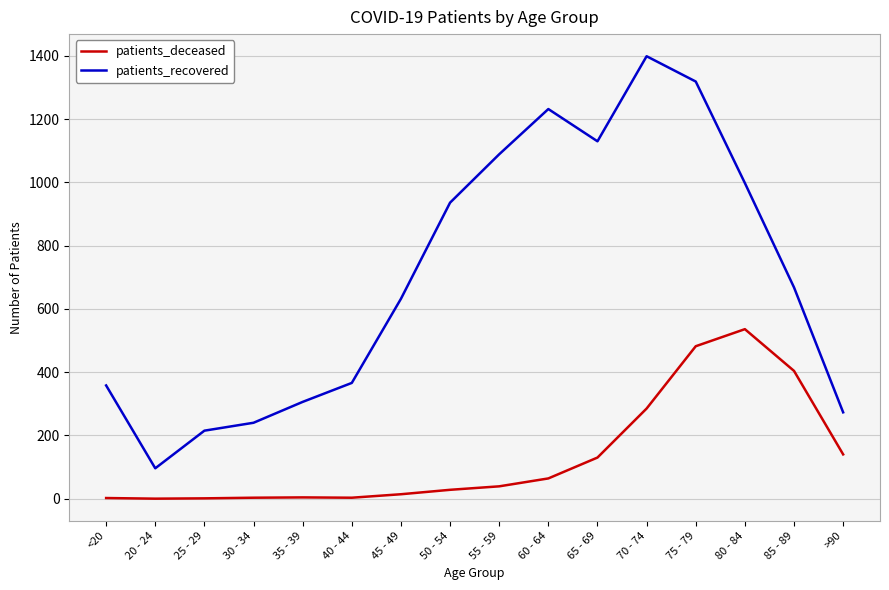

Count the number of categories in the chart.

16